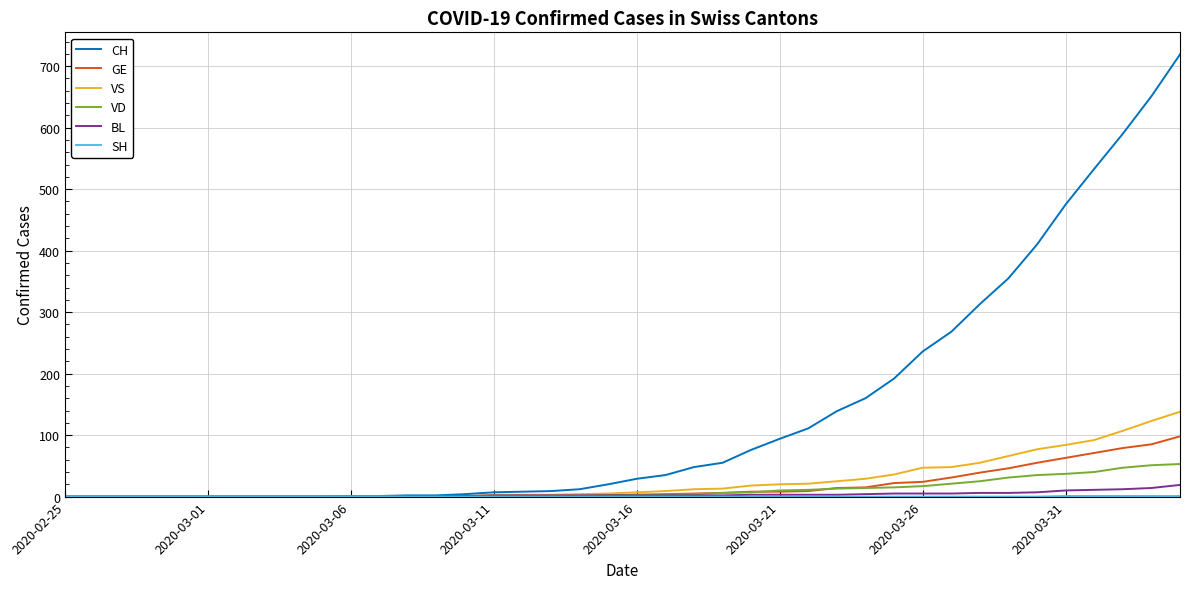

Which series has the widest spread of values?

CH